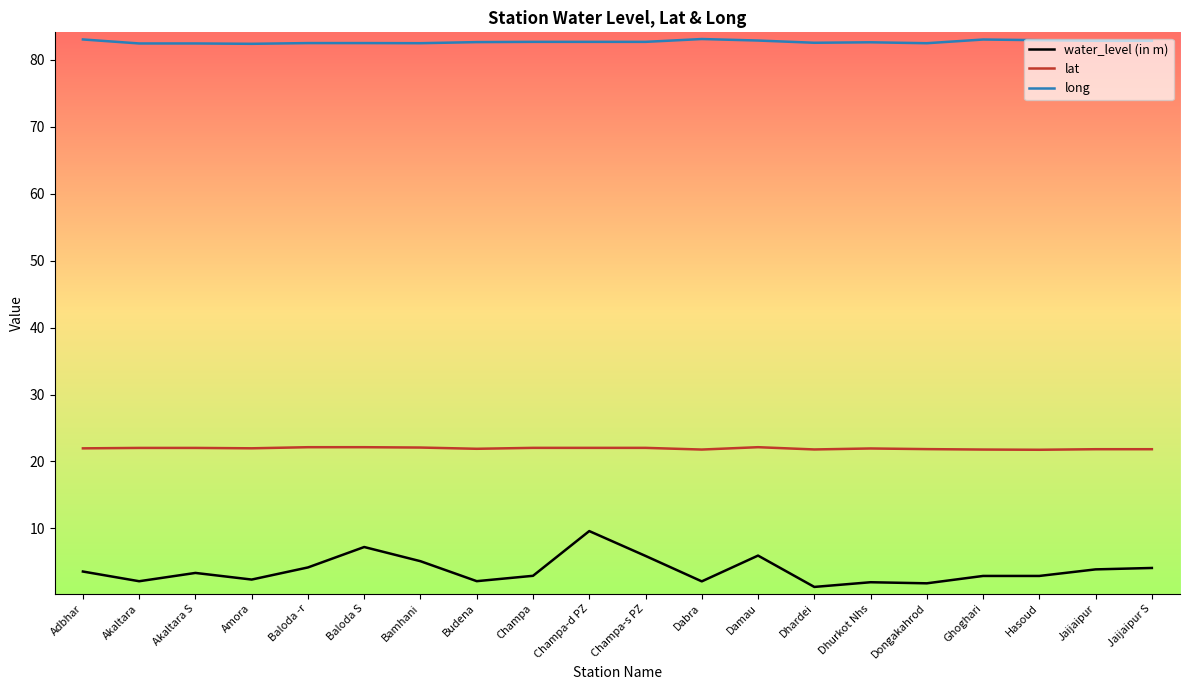

What is the sum of the long values at Bamhani and Baloda S?

164.9